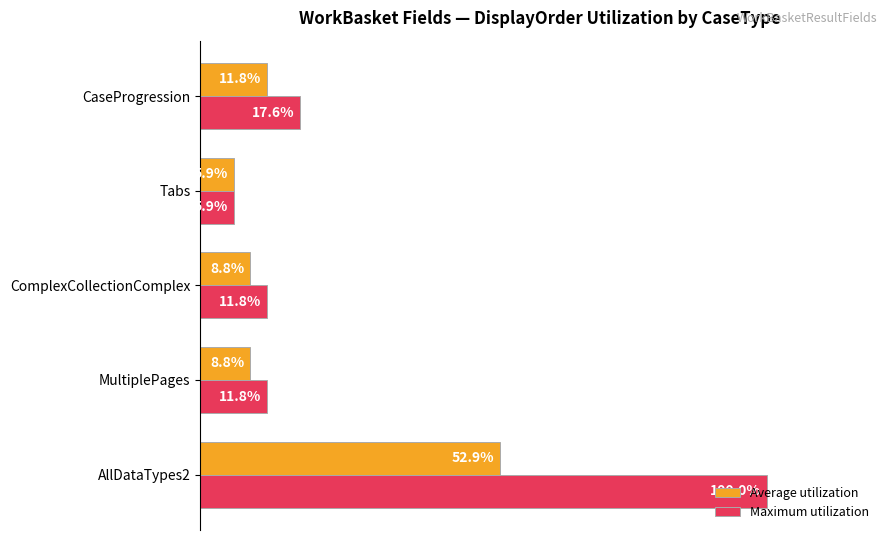

What are all the series names shown in the legend?

Average utilization, Maximum utilization